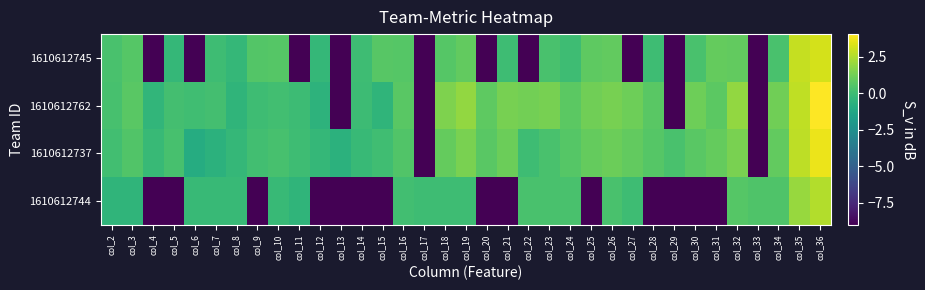

What is the minimum value shown in the chart?

-9.0